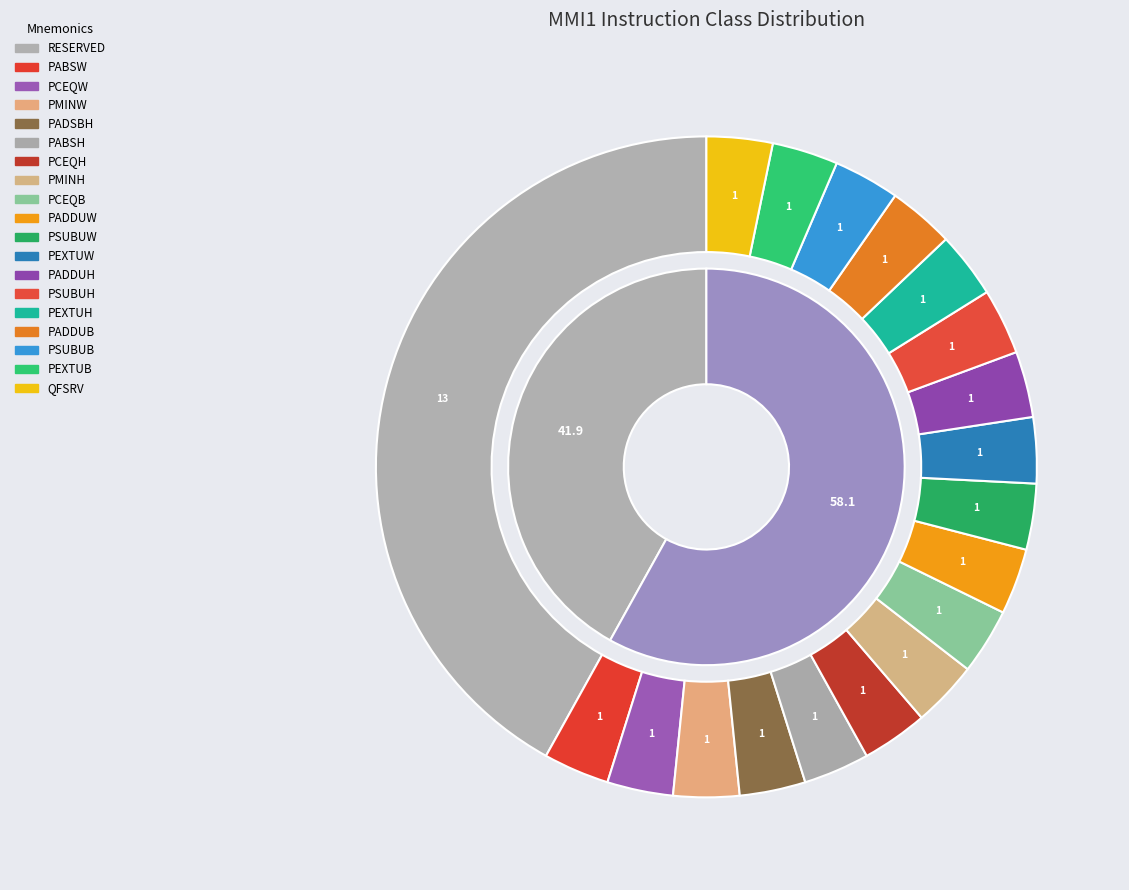

What percentage is the PABSW slice, to the nearest percent?

3%